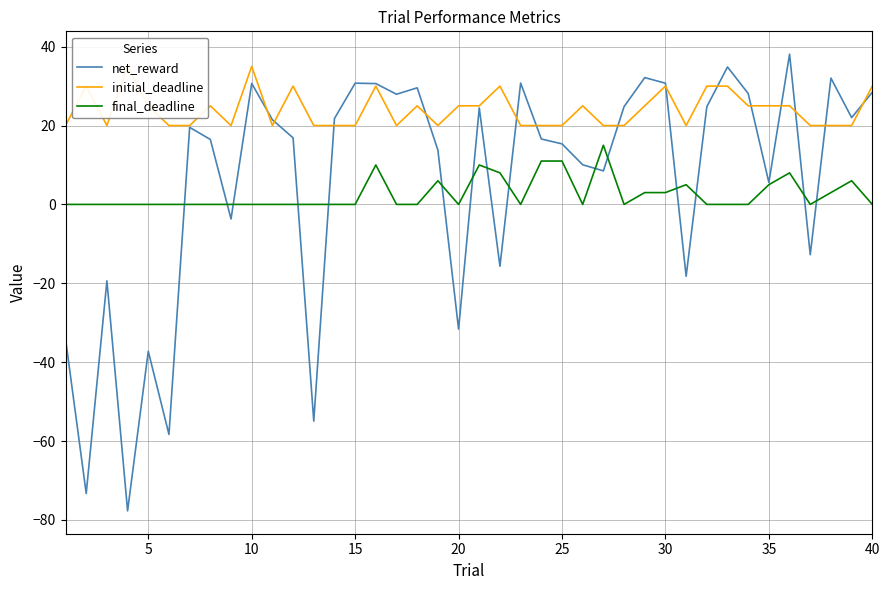

How many times do final_deadline and net_reward cross each other?

15